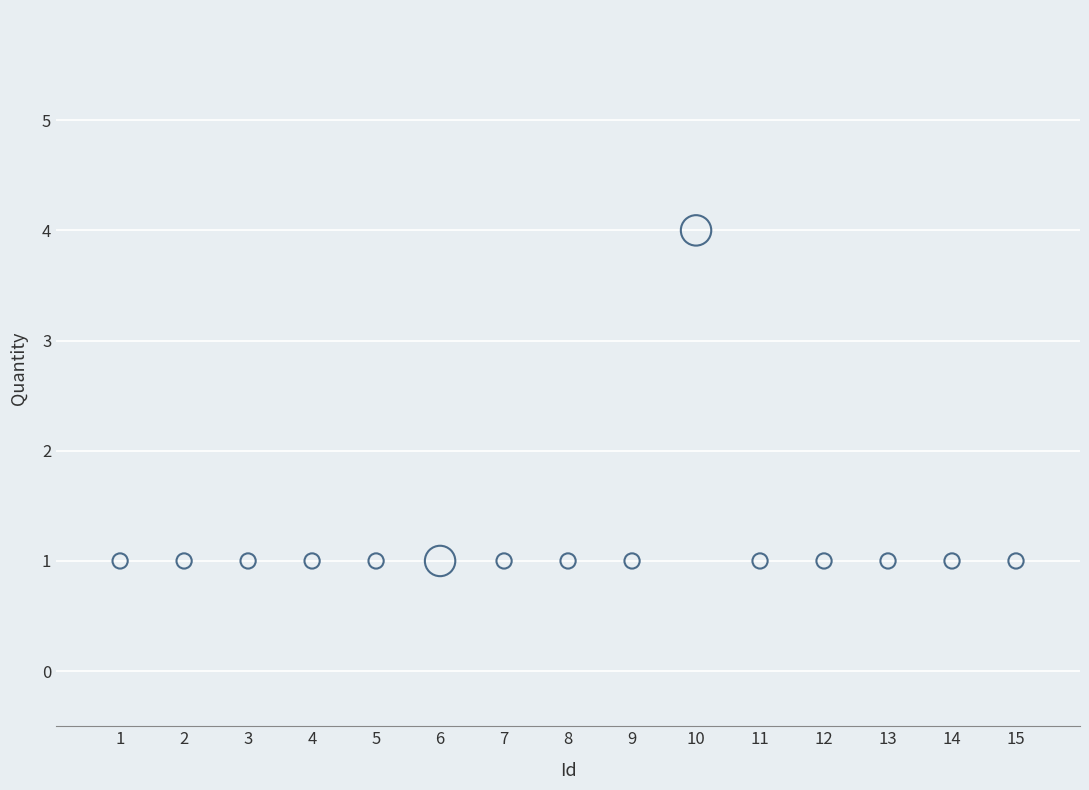

What is the range of X values (max minus min)?

14